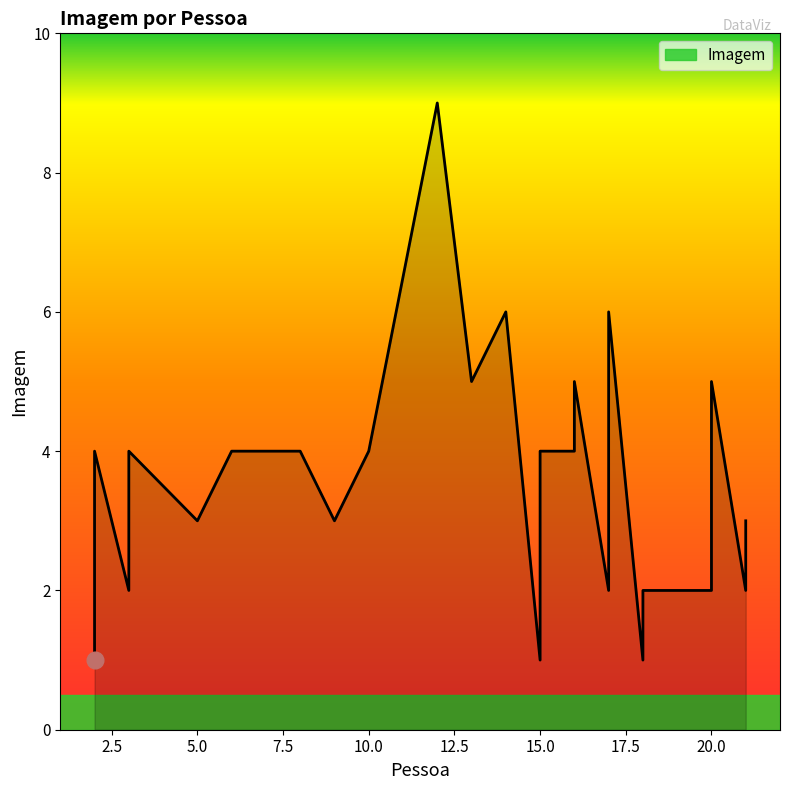

List the labels in order of value, largest first.

12, 14, 17, 13, 16, 20, 2, 3, 6, 8, 10, 15, 16, 17, 2, 5, 9, 21, 3, 17, 18, 20, 21, 2, 15, 18